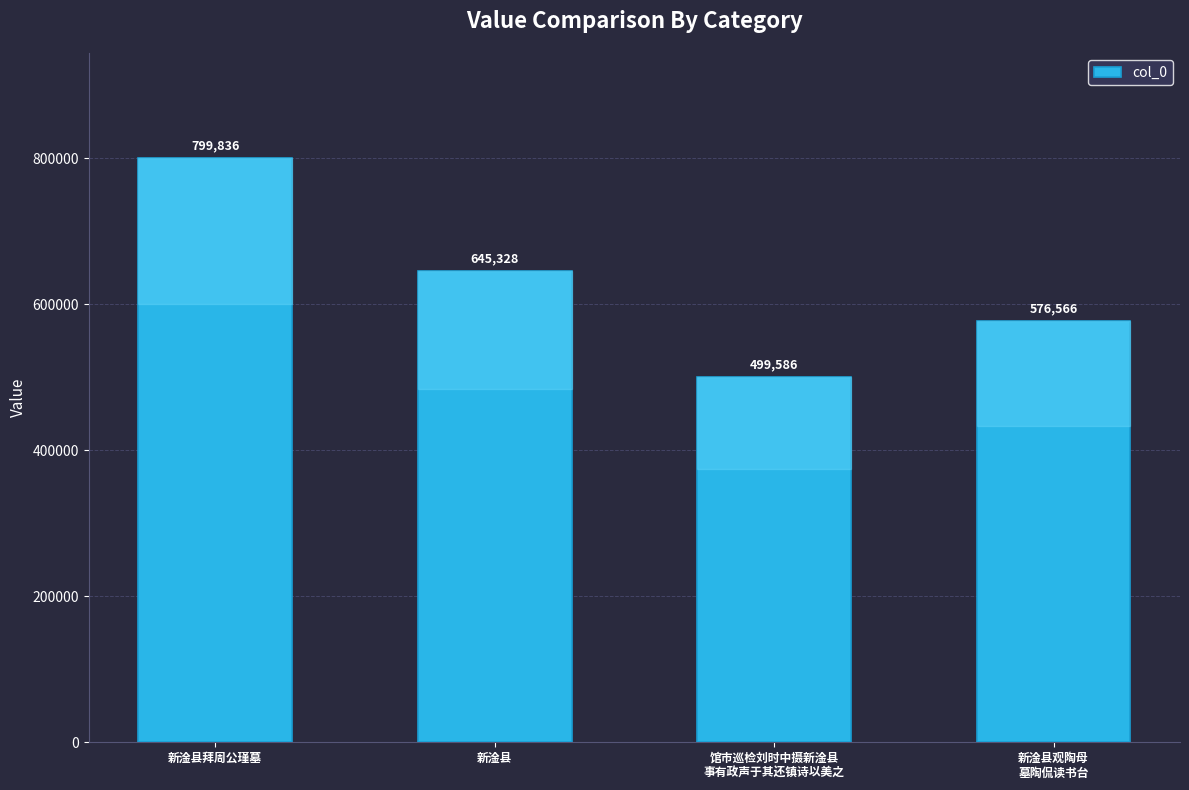

What value does the data have at 馆市巡检刘时中摄新淦县
事有政声于其还镇诗以美之, to the nearest 10?

499590